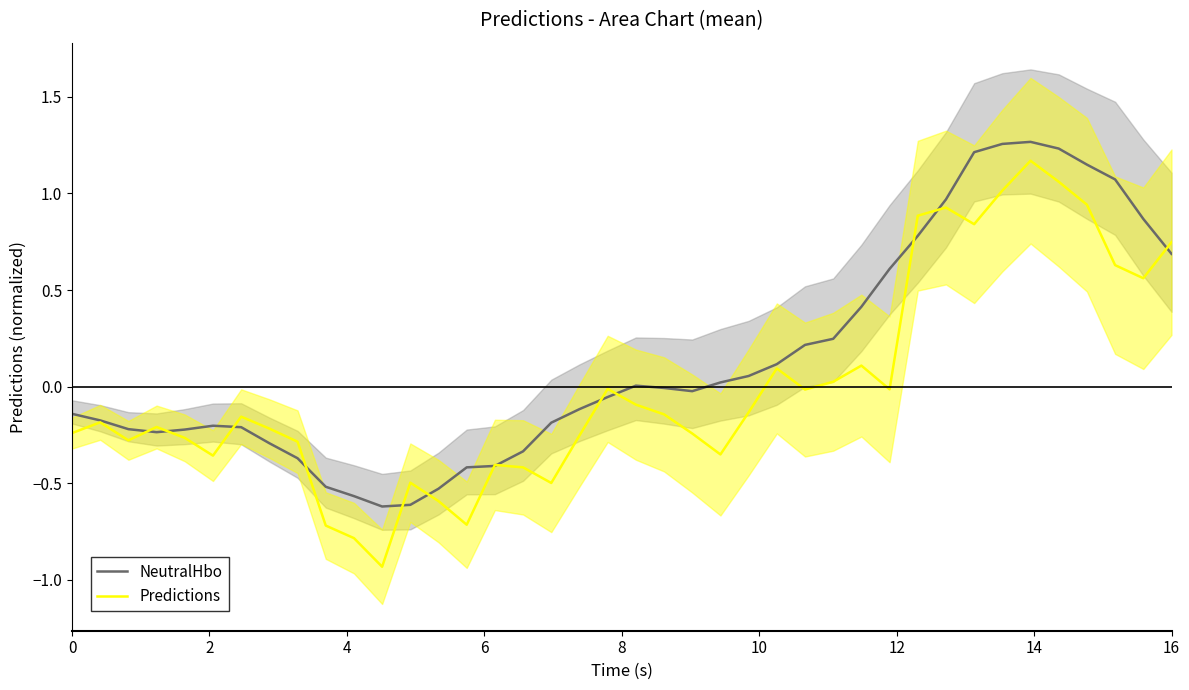

How many positive values does the Predictions series have?

13